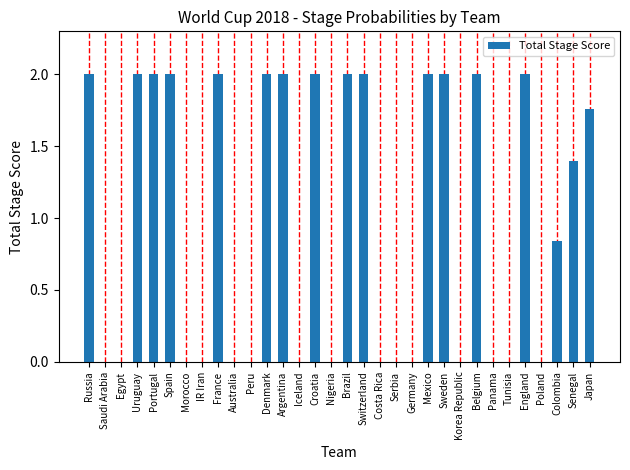

What is the change in value from Portugal to Costa Rica?

-2.0